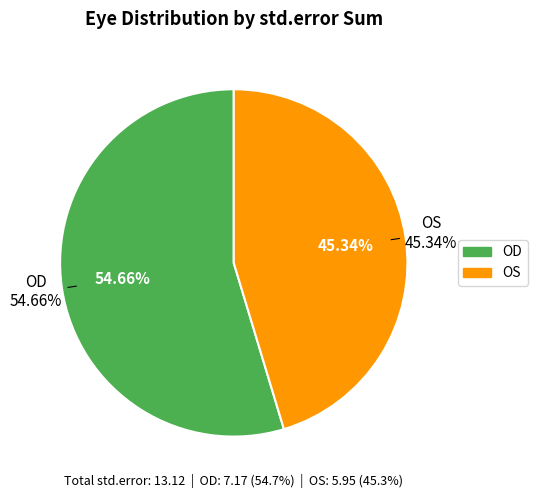

Which category has the biggest portion of the pie?

OD